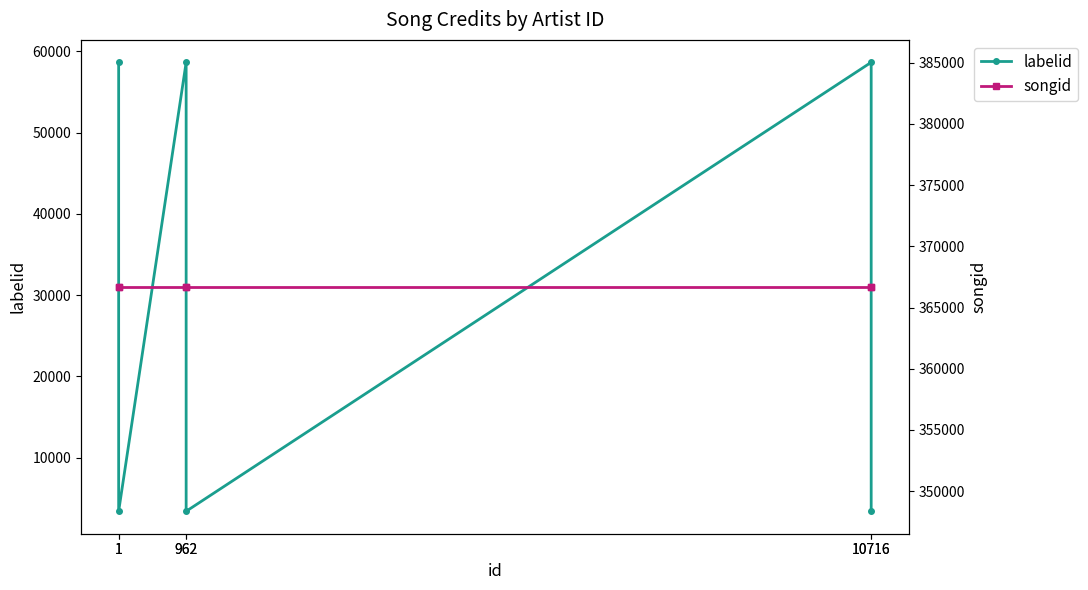

Rank the series by their maximum value, from lowest to highest.

labelid, songid